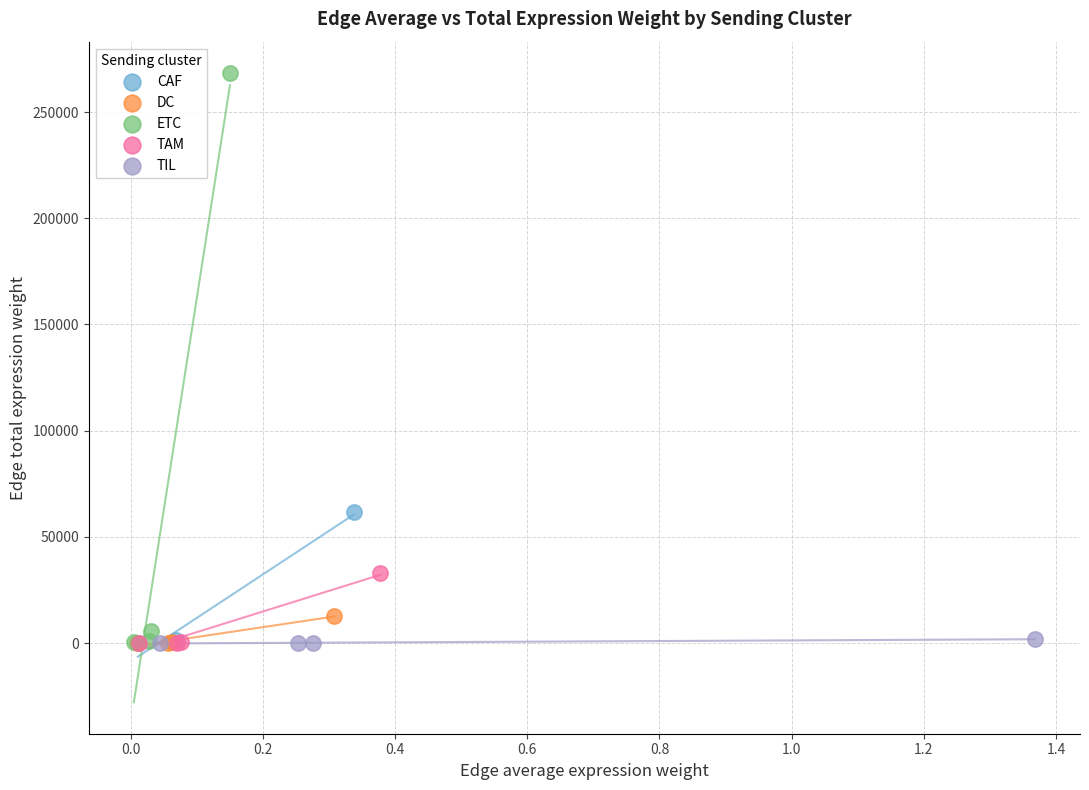

Which series contains the highest Y value?

ETC